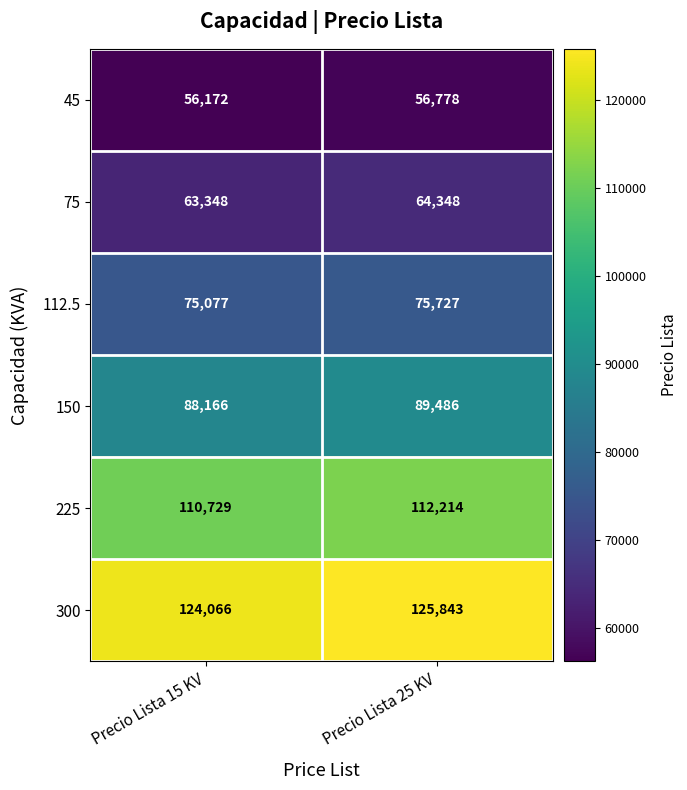

What is the total value across all series at Precio Lista 15 KV?

517558